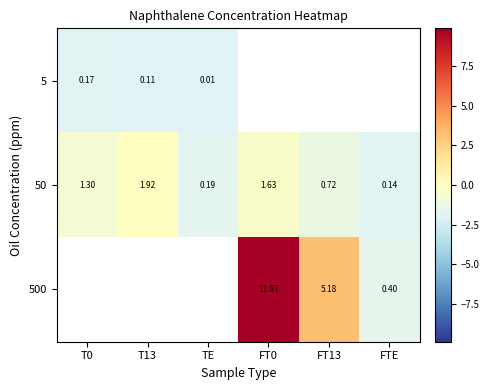

Is the value of 500 at FT0 greater than the value of 5 at TE?

Yes